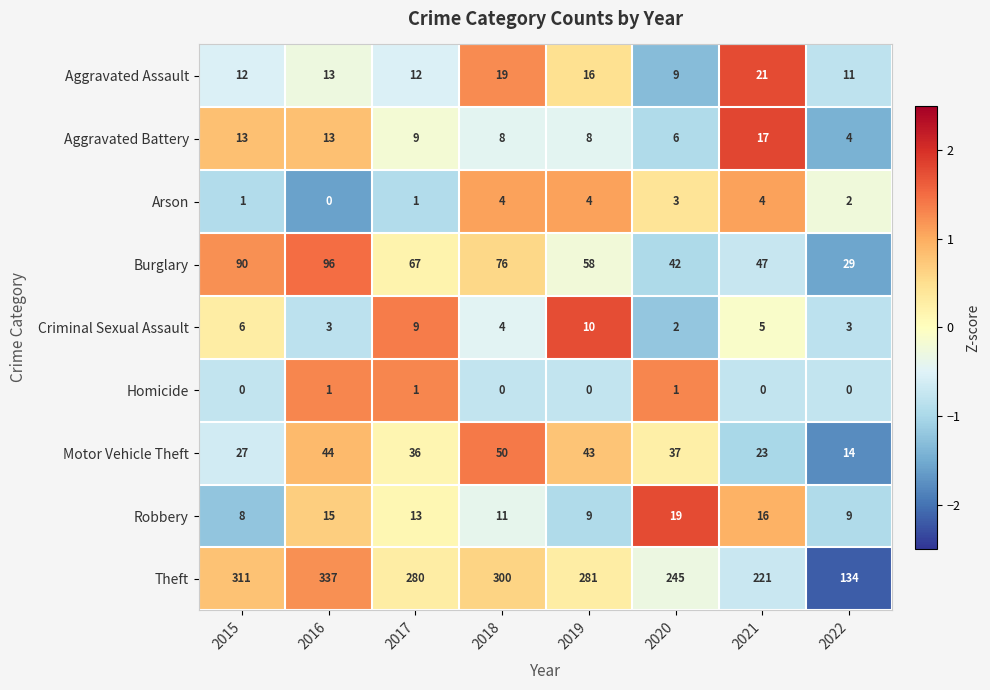

Rank the series by their maximum value, from lowest to highest.

Homicide, Arson, Criminal Sexual Assault, Aggravated Battery, Robbery, Aggravated Assault, Motor Vehicle Theft, Burglary, Theft